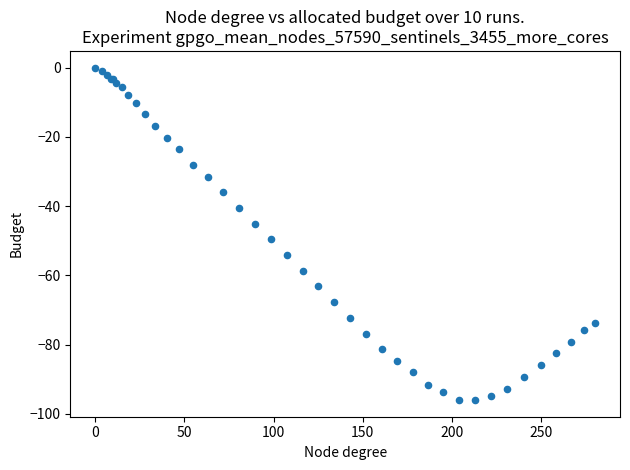

What Y value in the scatter plot is closest to -48?

-49.6